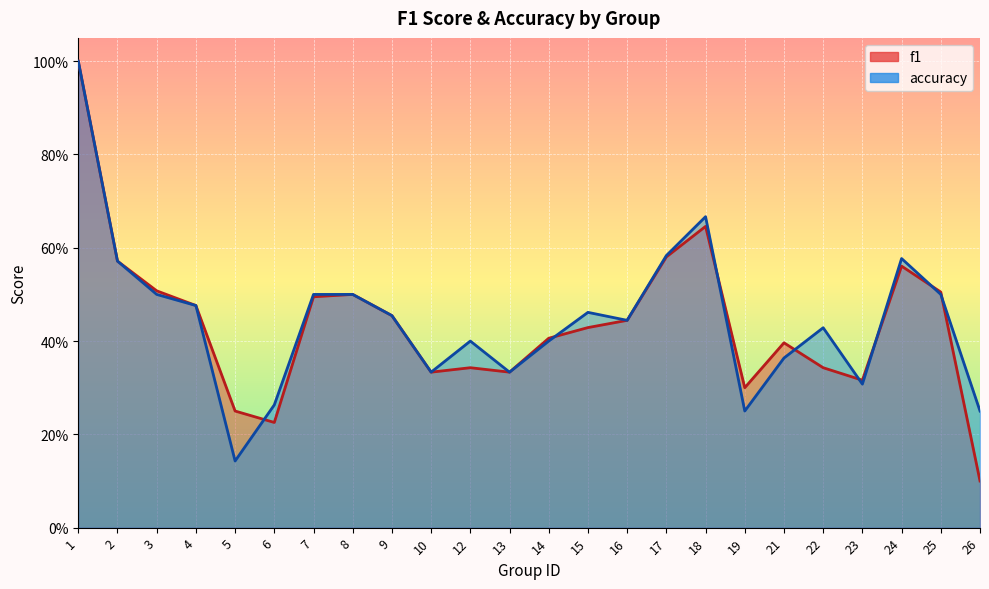

What is the approximate value of accuracy at 7?

0.5